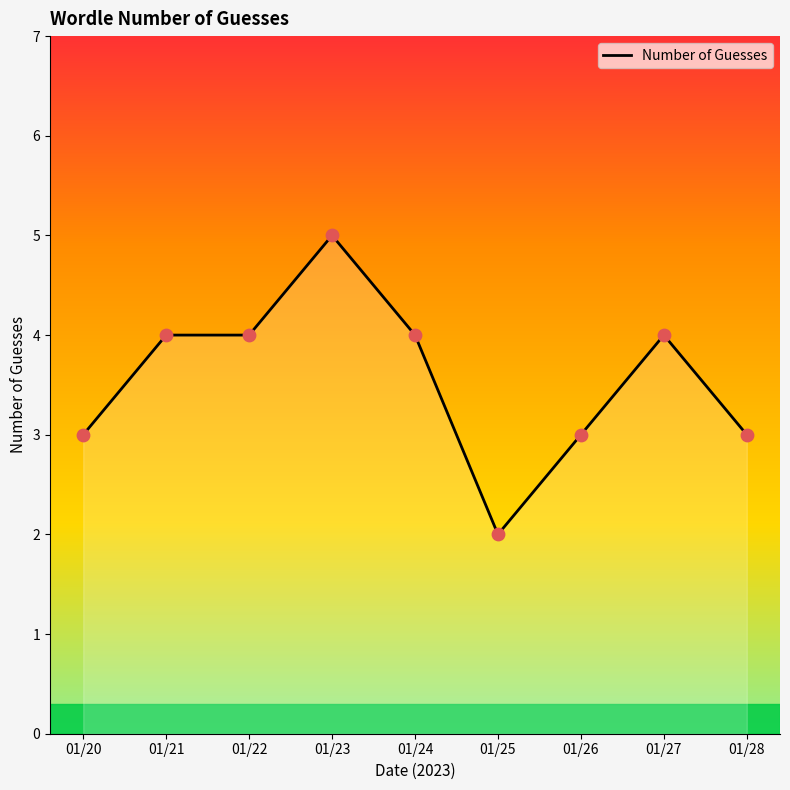

Between 01/20 and 01/27, which is larger?

01/27